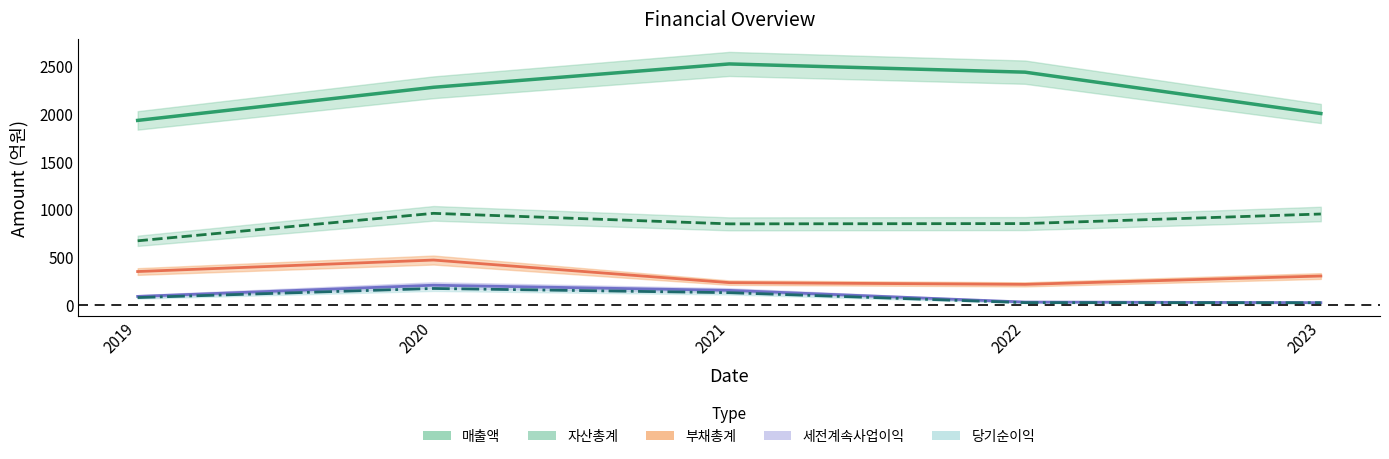

At which category is the sum across all series the highest?

2020